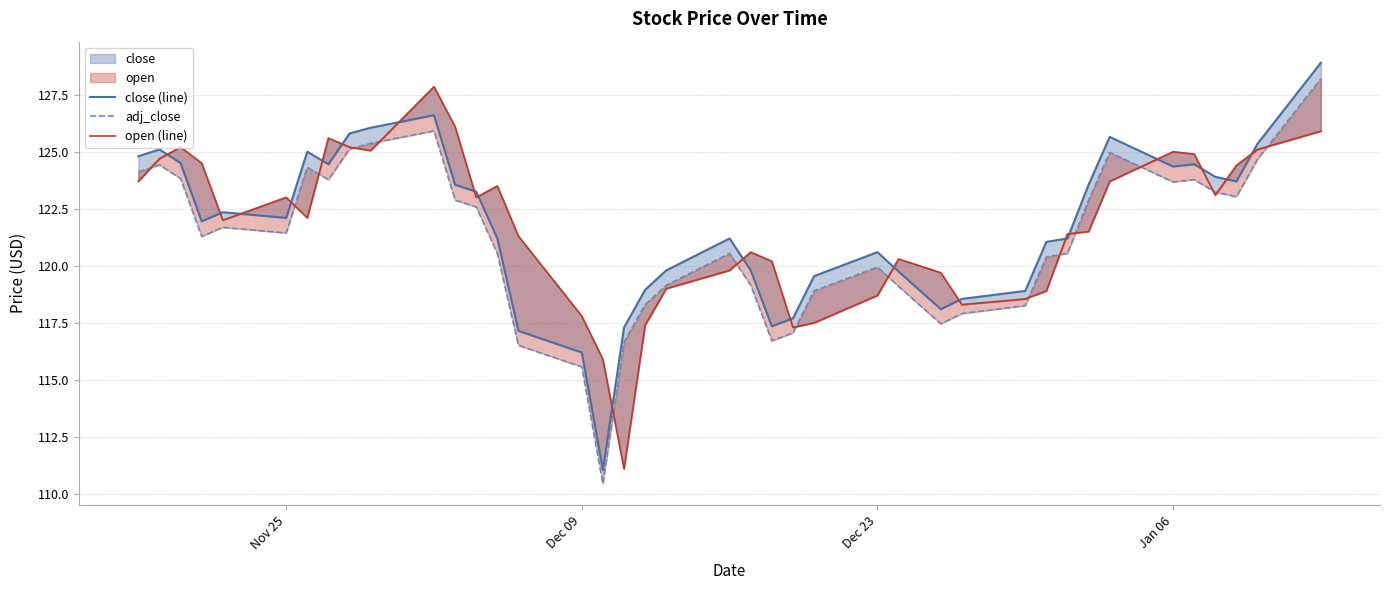

What is the average value of the close (line) series?

121.8